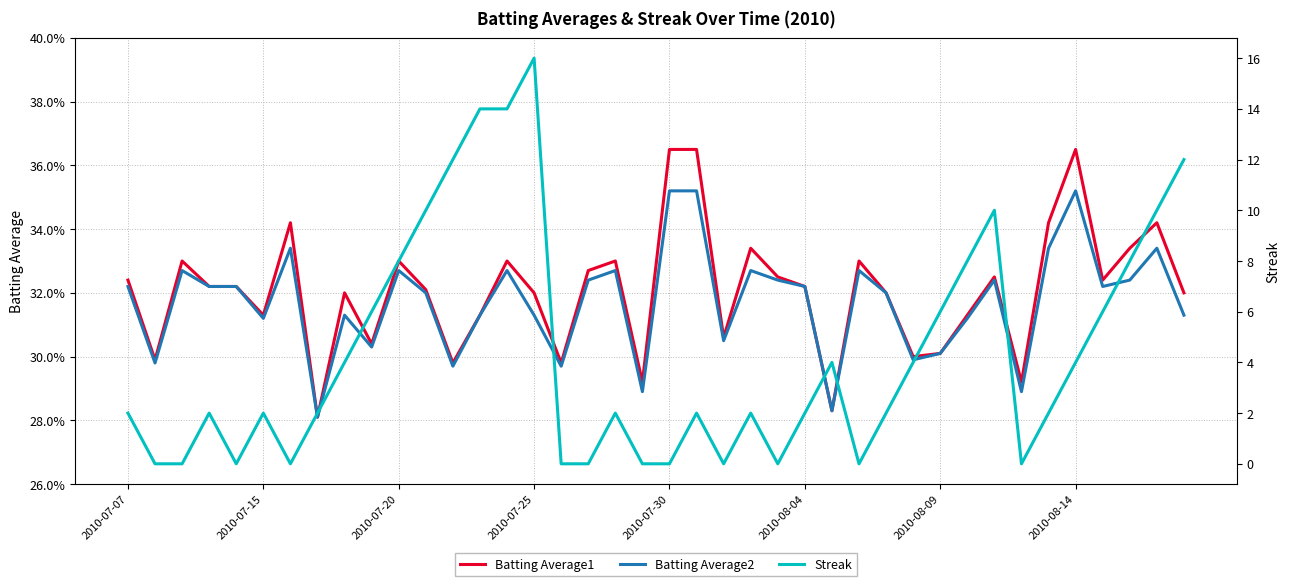

How many Batting Average1 values are between 0 and 1?

40